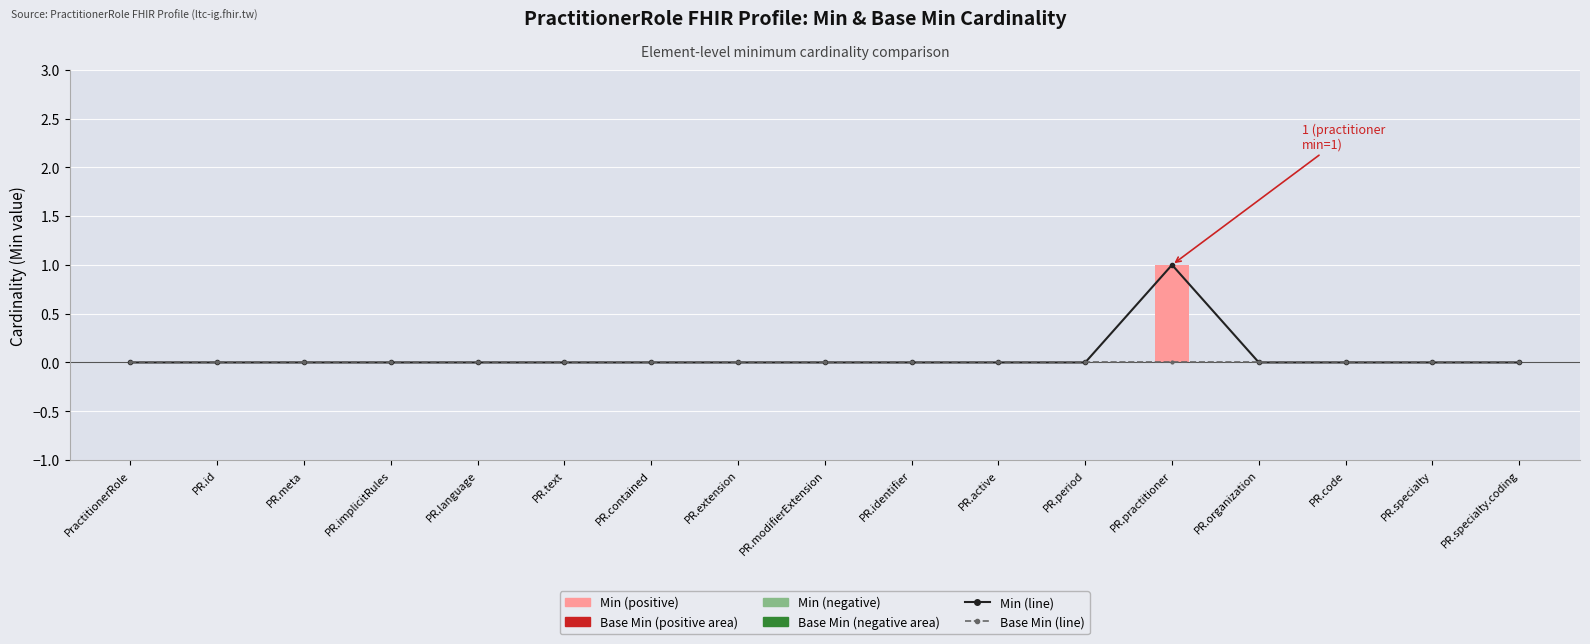

The Min (line) series shows -1 at PR.modifierExtension. True or false?

False